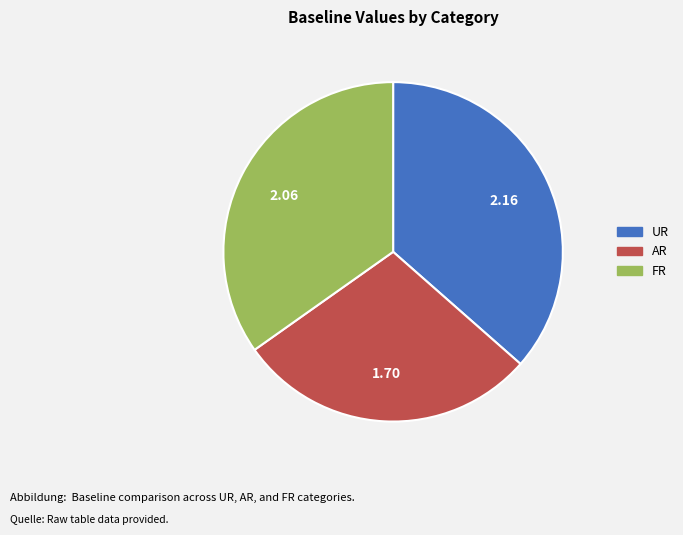

Which has a higher value, UR or FR?

UR